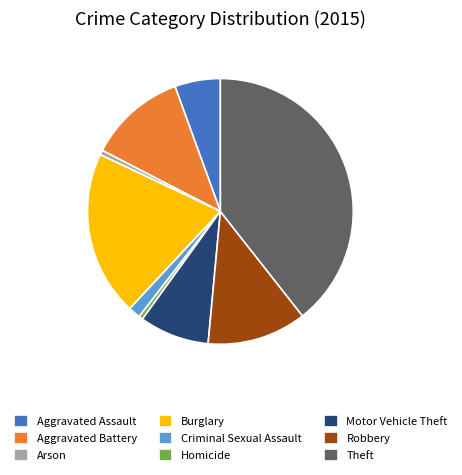

Does any single category account for the majority?

No